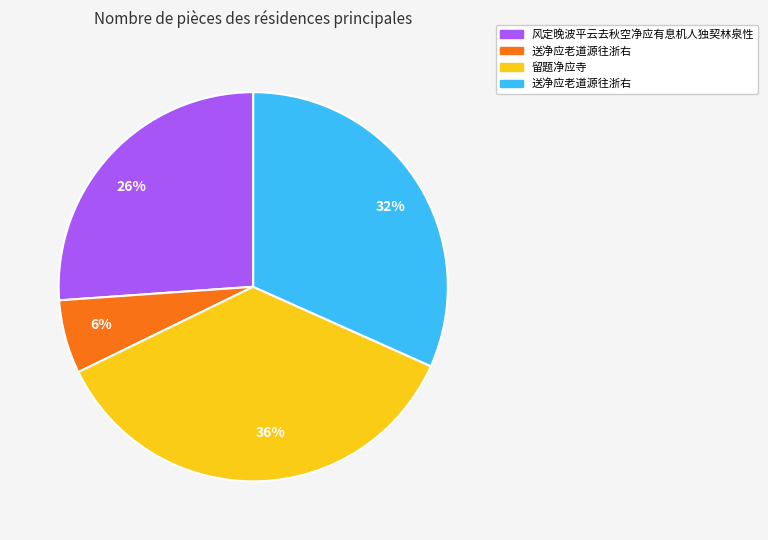

To the nearest percent, what is the average slice percentage?

25%